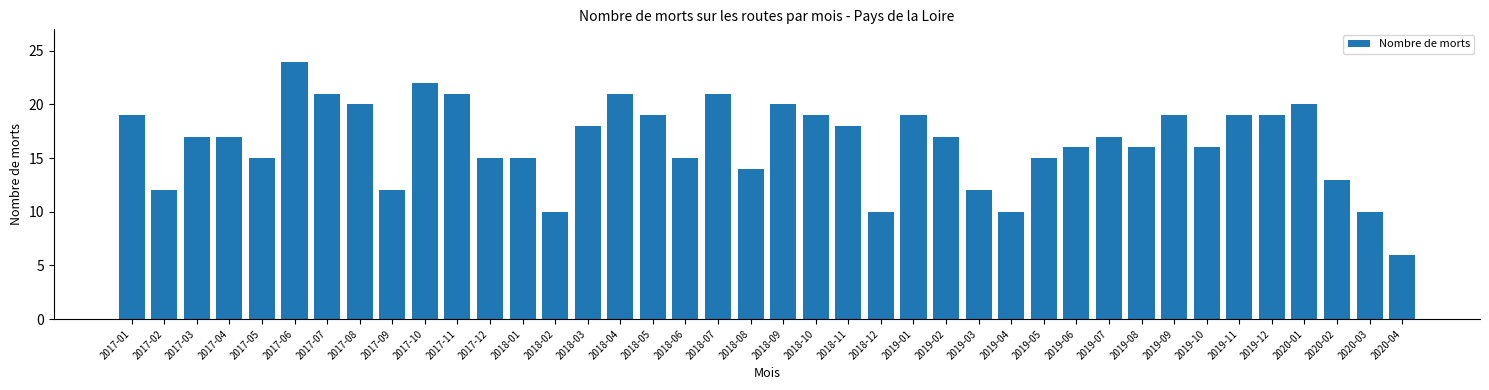

What is the sum of all values?

659